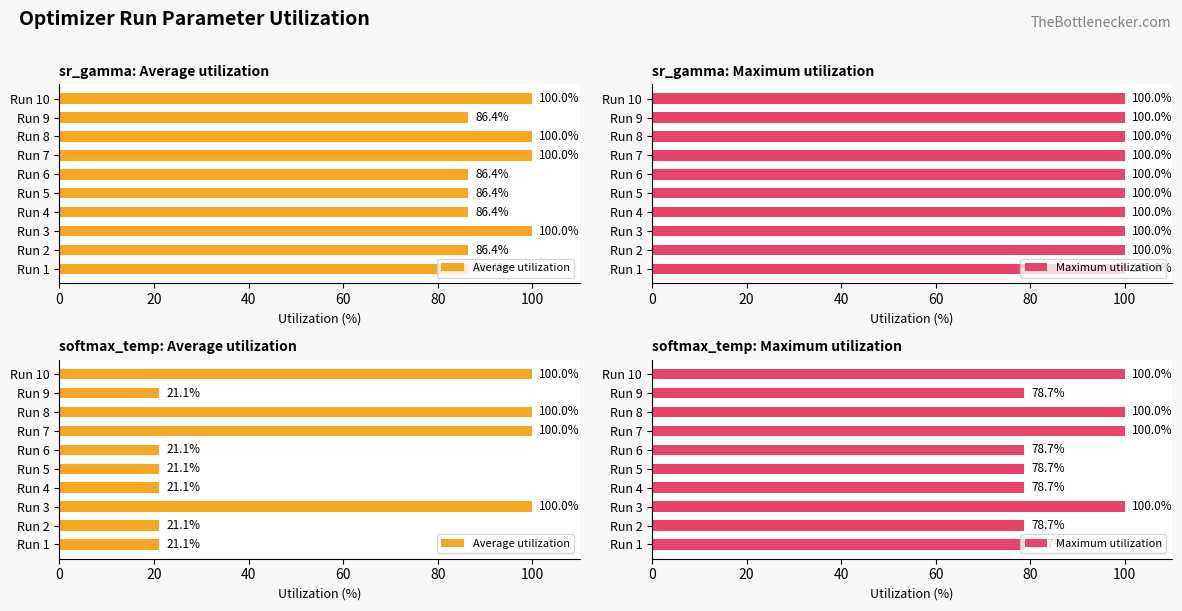

Is the value of Maximum utilization at Run 7 greater than the value of Average utilization at Run 10?

No